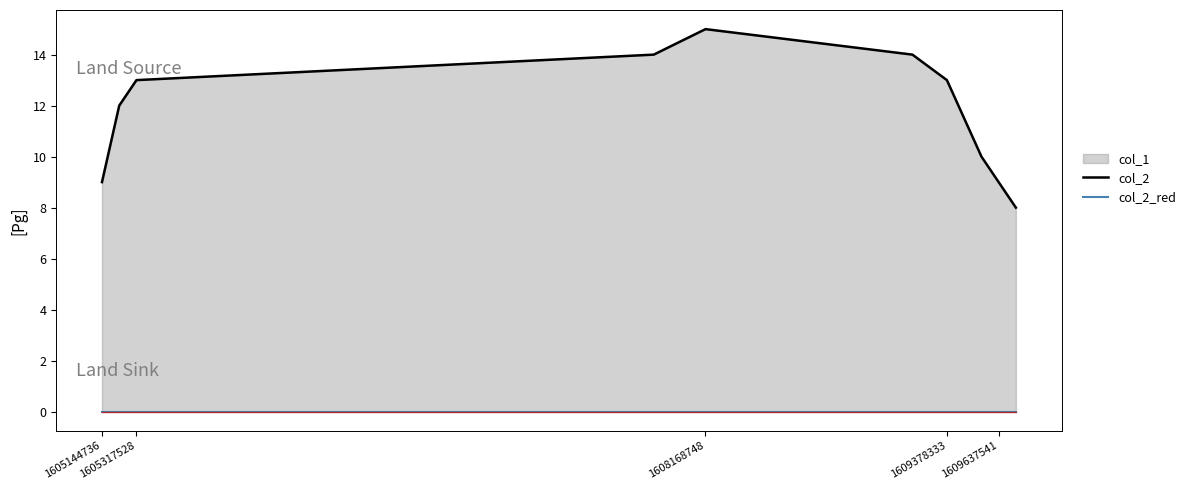

Count the number of categories in the chart.

10